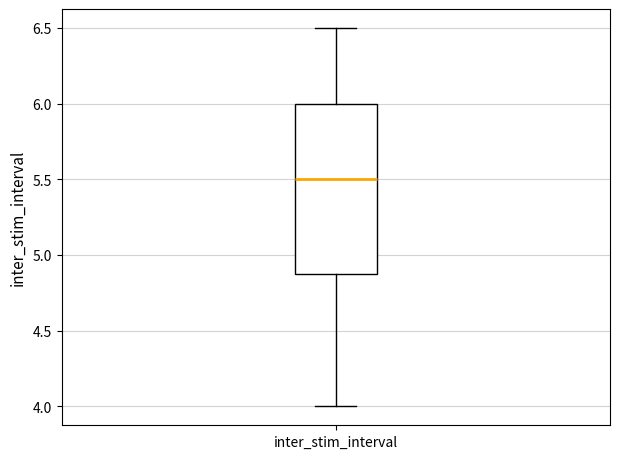

Read this box plot against the y-axis: the position of the median line, the range covered by the box, and the ends of both whiskers. The values are not printed on the chart, so give them approximately, as read against the axis.

median 5.5, box 4.9 to 6.0, whiskers 4.0 to 6.5